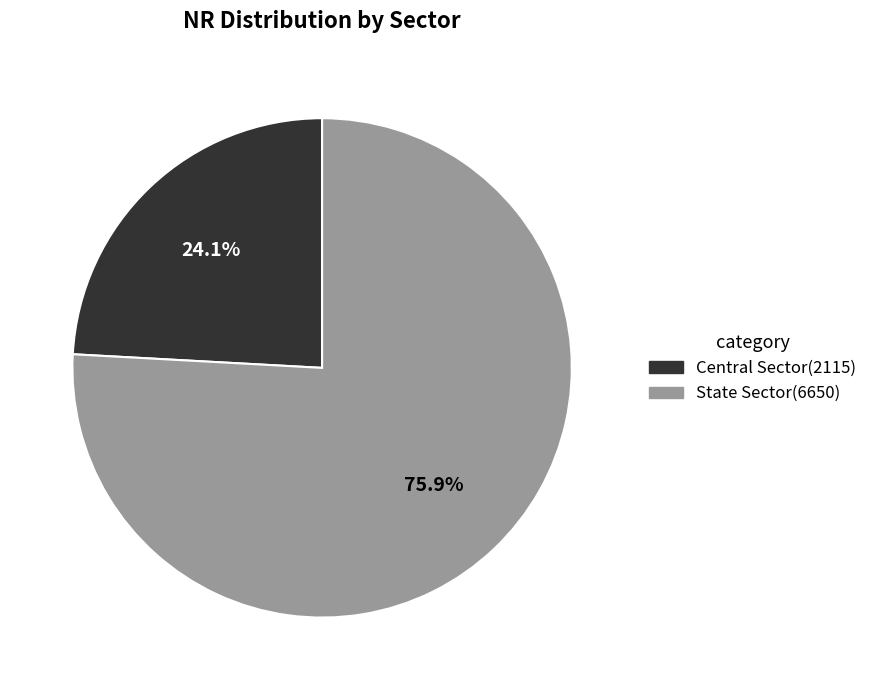

To the nearest percent, what is the combined percentage of State Sector and Central Sector?

100%